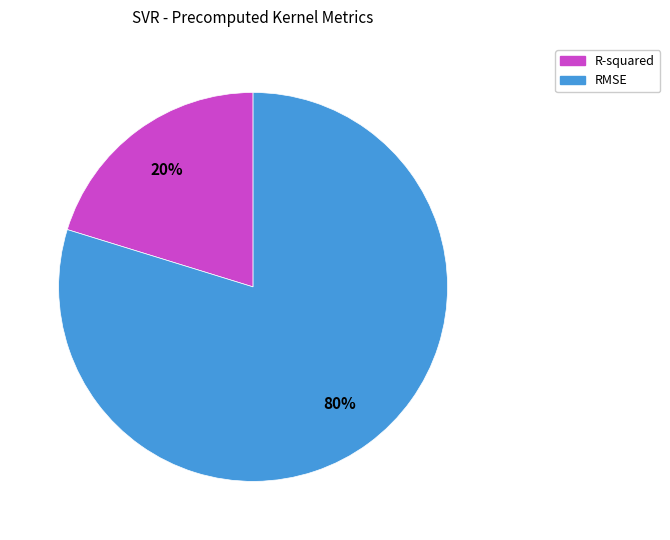

Is the sum of R-squared and RMSE greater than half?

Yes